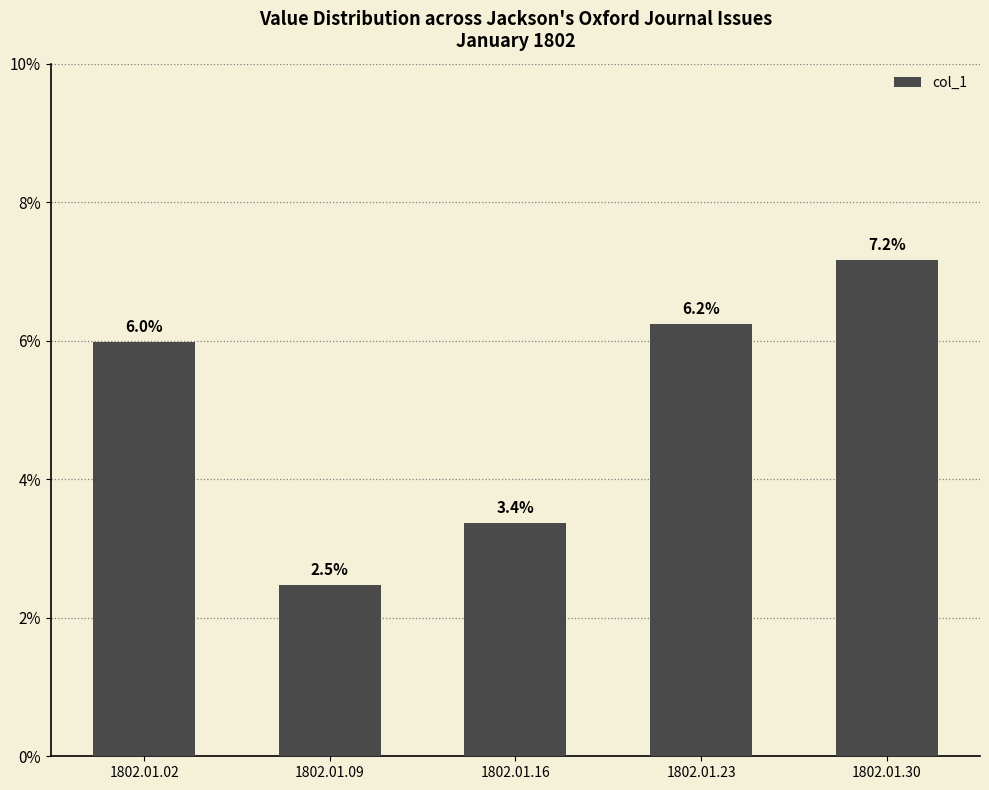

Does the chart contain any negative values?

No